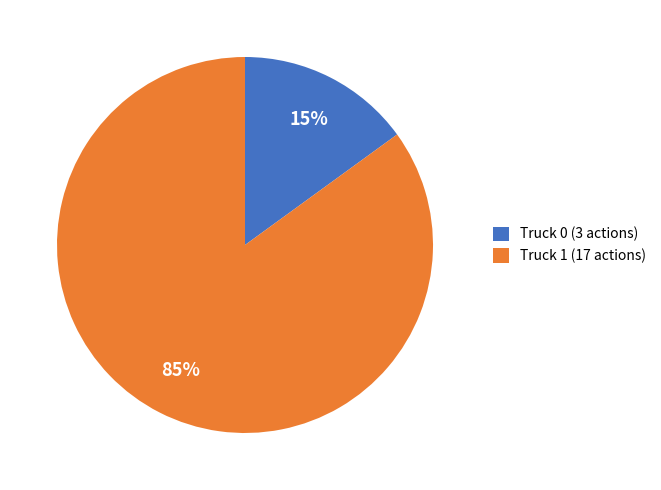

Rank the categories by value from highest to lowest.

Truck 1, Truck 0